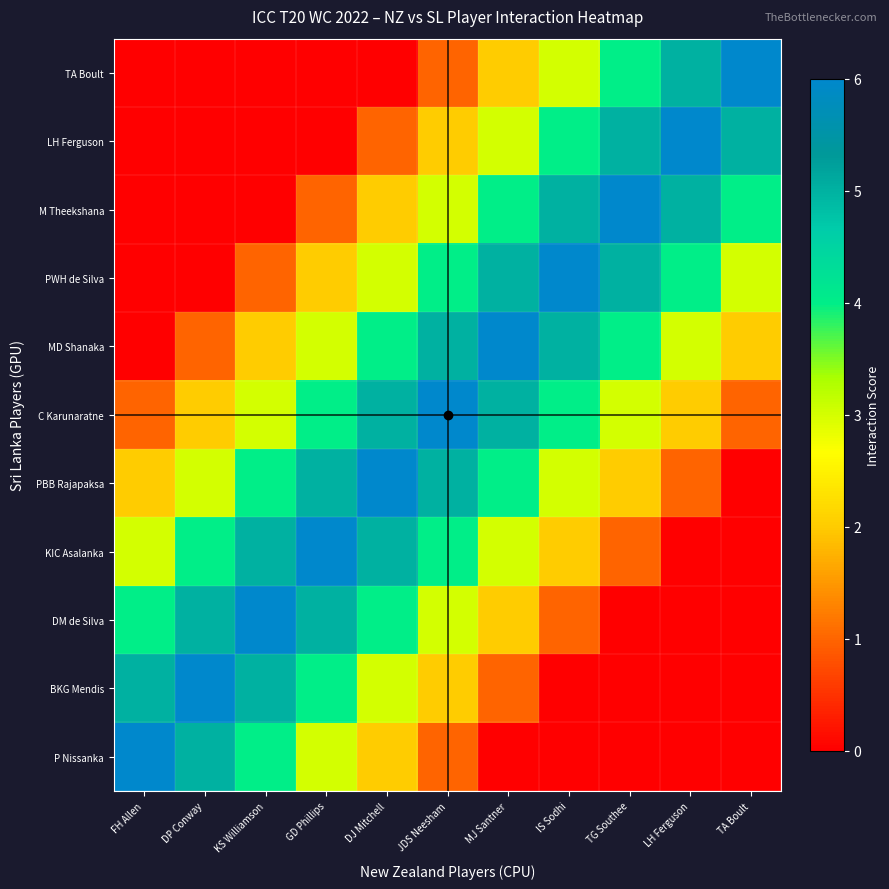

Reading left to right, what are all the values shown in this chart?

P Nissanka: FH Allen=6	DP Conway=5	KS Williamson=4	GD Phillips=3	DJ Mitchell=2	JDS Neesham=1	MJ Santner=0	IS Sodhi=0	TG Southee=0	LH Ferguson=0	TA Boult=0
BKG Mendis: FH Allen=5	DP Conway=6	KS Williamson=5	GD Phillips=4	DJ Mitchell=3	JDS Neesham=2	MJ Santner=1	IS Sodhi=0	TG Southee=0	LH Ferguson=0	TA Boult=0
DM de Silva: FH Allen=4	DP Conway=5	KS Williamson=6	GD Phillips=5	DJ Mitchell=4	JDS Neesham=3	MJ Santner=2	IS Sodhi=1	TG Southee=0	LH Ferguson=0	TA Boult=0
KIC Asalanka: FH Allen=3	DP Conway=4	KS Williamson=5	GD Phillips=6	DJ Mitchell=5	JDS Neesham=4	MJ Santner=3	IS Sodhi=2	TG Southee=1	LH Ferguson=0	TA Boult=0
PBB Rajapaksa: FH Allen=2	DP Conway=3	KS Williamson=4	GD Phillips=5	DJ Mitchell=6	JDS Neesham=5	MJ Santner=4	IS Sodhi=3	TG Southee=2	LH Ferguson=1	TA Boult=0
C Karunaratne: FH Allen=1	DP Conway=2	KS Williamson=3	GD Phillips=4	DJ Mitchell=5	JDS Neesham=6	MJ Santner=5	IS Sodhi=4	TG Southee=3	LH Ferguson=2	TA Boult=1
MD Shanaka: FH Allen=0	DP Conway=1	KS Williamson=2	GD Phillips=3	DJ Mitchell=4	JDS Neesham=5	MJ Santner=6	IS Sodhi=5	TG Southee=4	LH Ferguson=3	TA Boult=2
PWH de Silva: FH Allen=0	DP Conway=0	KS Williamson=1	GD Phillips=2	DJ Mitchell=3	JDS Neesham=4	MJ Santner=5	IS Sodhi=6	TG Southee=5	LH Ferguson=4	TA Boult=3
M Theekshana: FH Allen=0	DP Conway=0	KS Williamson=0	GD Phillips=1	DJ Mitchell=2	JDS Neesham=3	MJ Santner=4	IS Sodhi=5	TG Southee=6	LH Ferguson=5	TA Boult=4
LH Ferguson: FH Allen=0	DP Conway=0	KS Williamson=0	GD Phillips=0	DJ Mitchell=1	JDS Neesham=2	MJ Santner=3	IS Sodhi=4	TG Southee=5	LH Ferguson=6	TA Boult=5
TA Boult: FH Allen=0	DP Conway=0	KS Williamson=0	GD Phillips=0	DJ Mitchell=0	JDS Neesham=1	MJ Santner=2	IS Sodhi=3	TG Southee=4	LH Ferguson=5	TA Boult=6